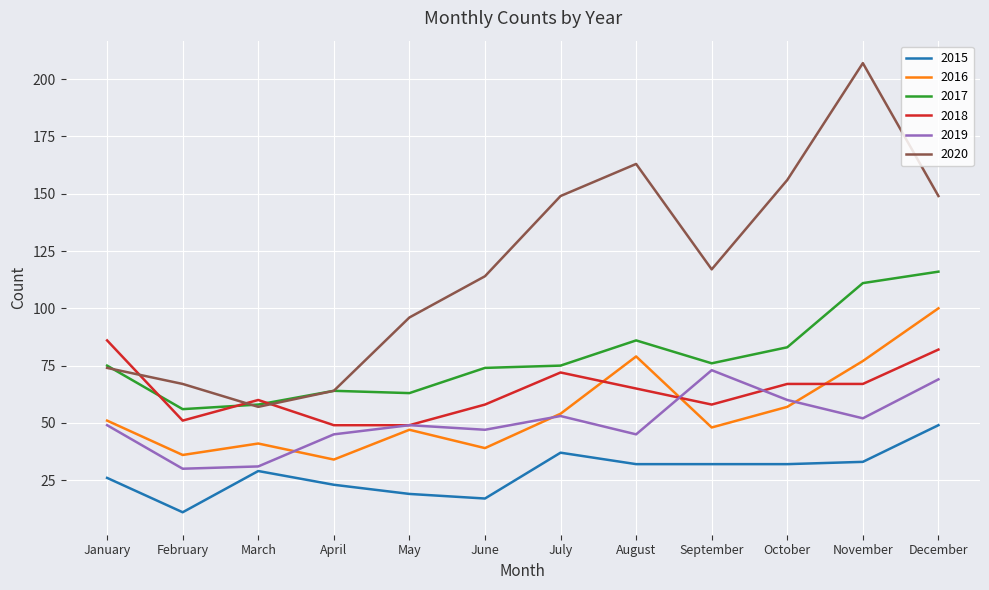

What is the minimum value for 2017?

56